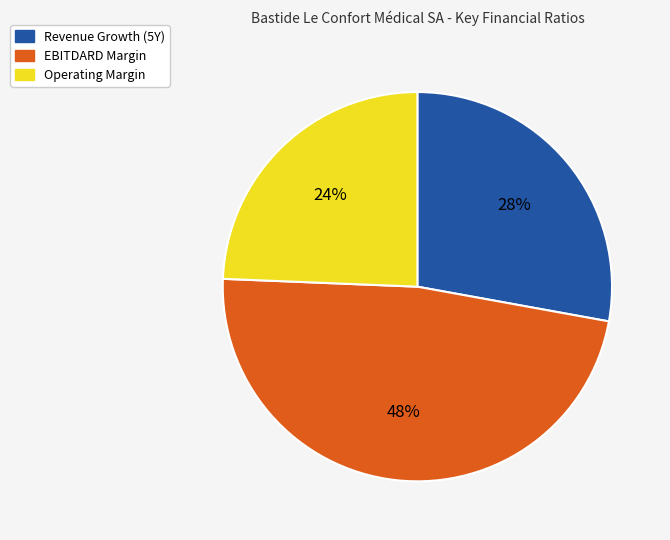

Does any single category account for the majority?

No